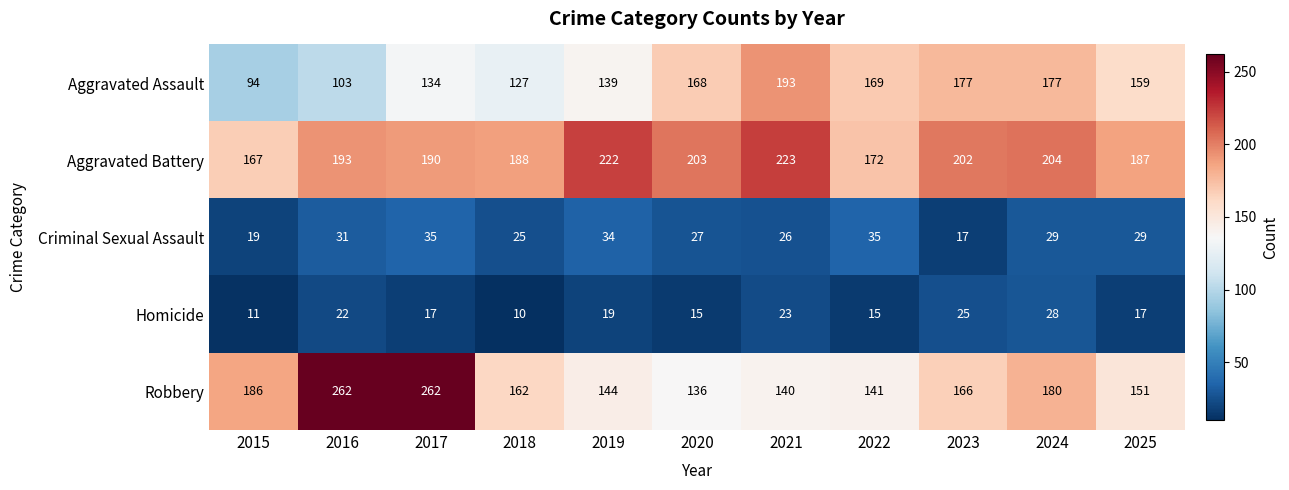

How many data points does each series have?

11